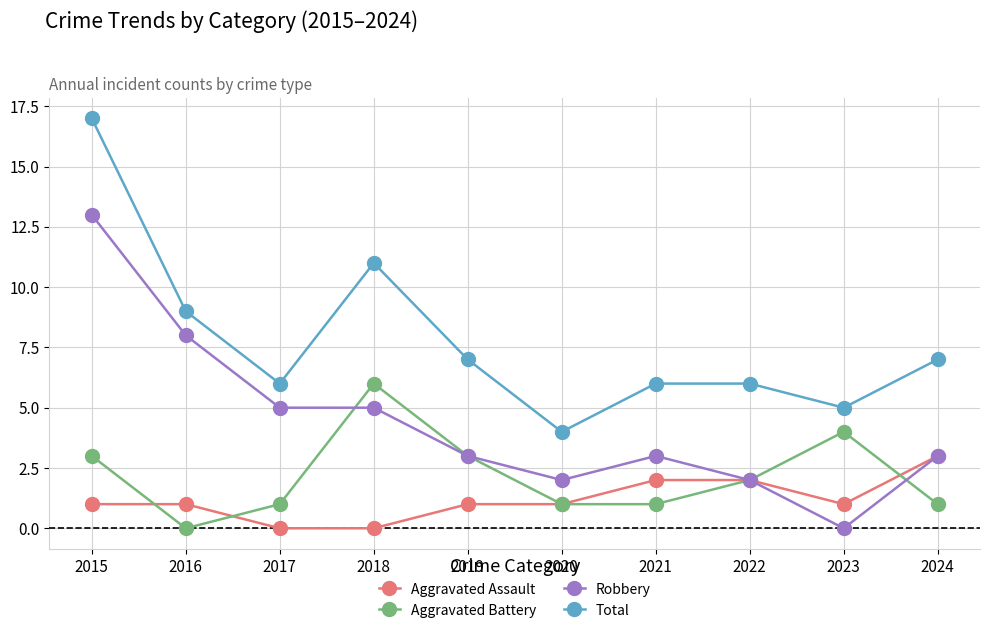

Between 2017 and 2024, which series saw the biggest shift?

Aggravated Assault